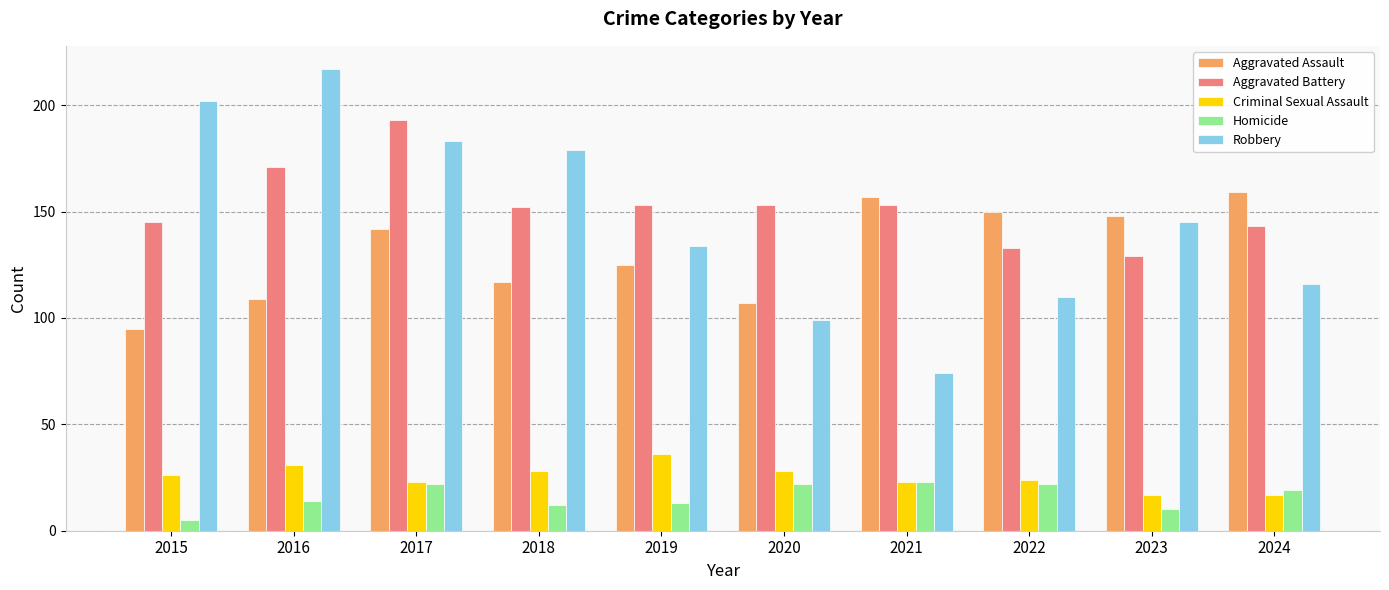

What is the total value across all series at 2018?

488